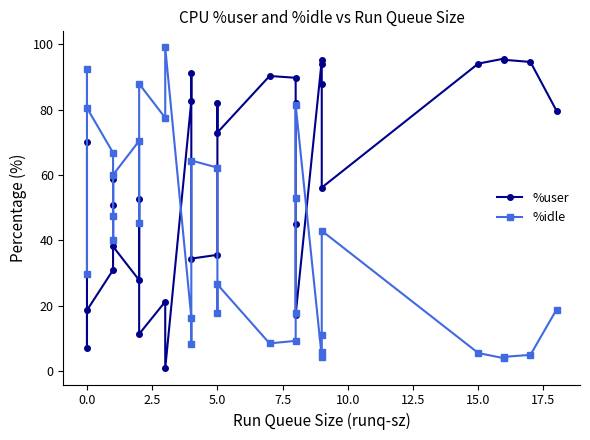

True or false: %user and %idle intersect in this chart.

True